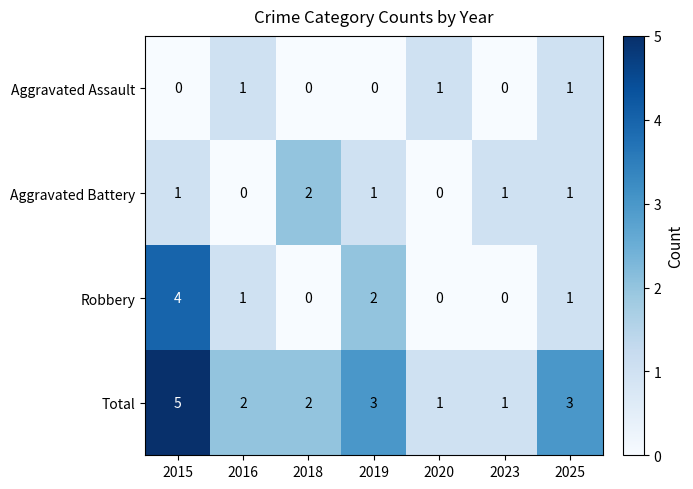

Rank the series at 2019 from highest to lowest value.

Total, Robbery, Aggravated Battery, Aggravated Assault